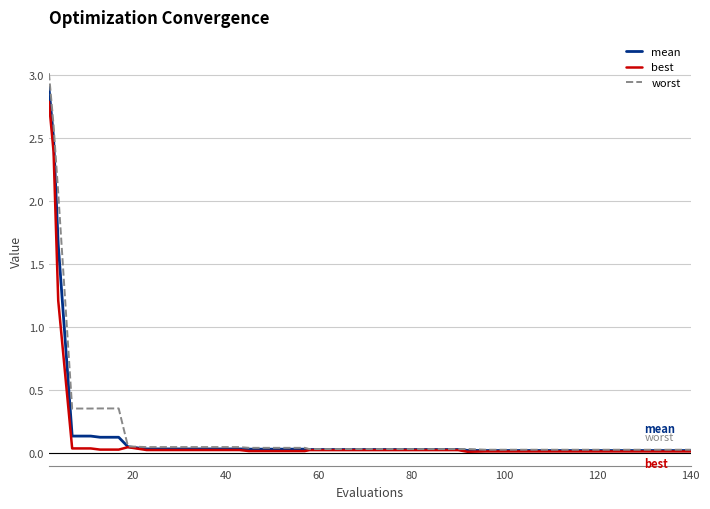

How many lines are shown in the chart?

3